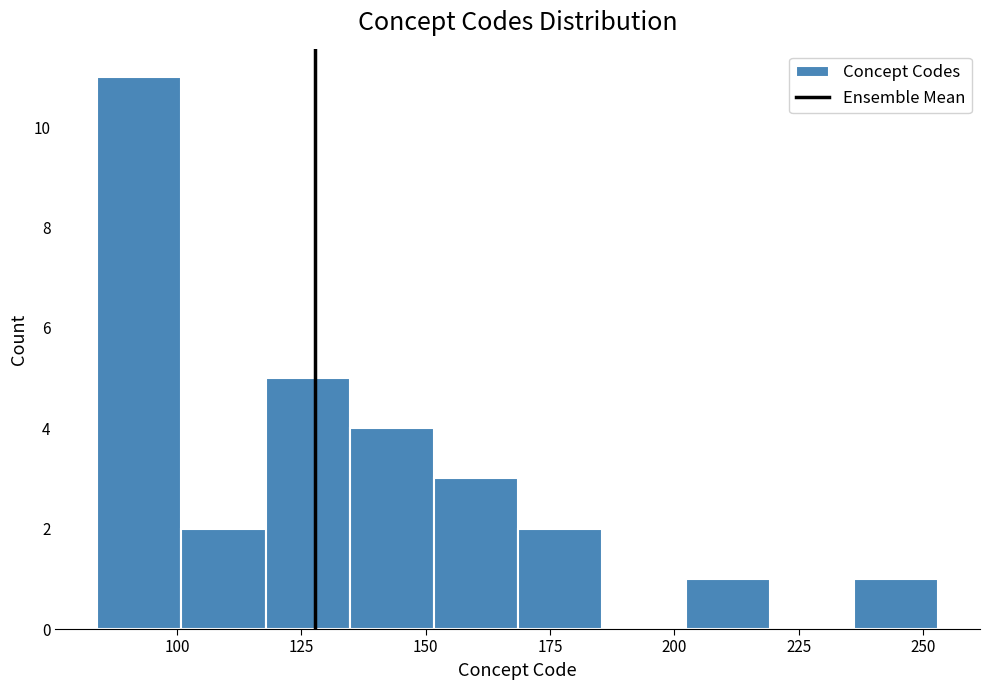

Around what value on the x-axis is the tallest bar? Give the approximate position of its centre, as read against the axis.

90